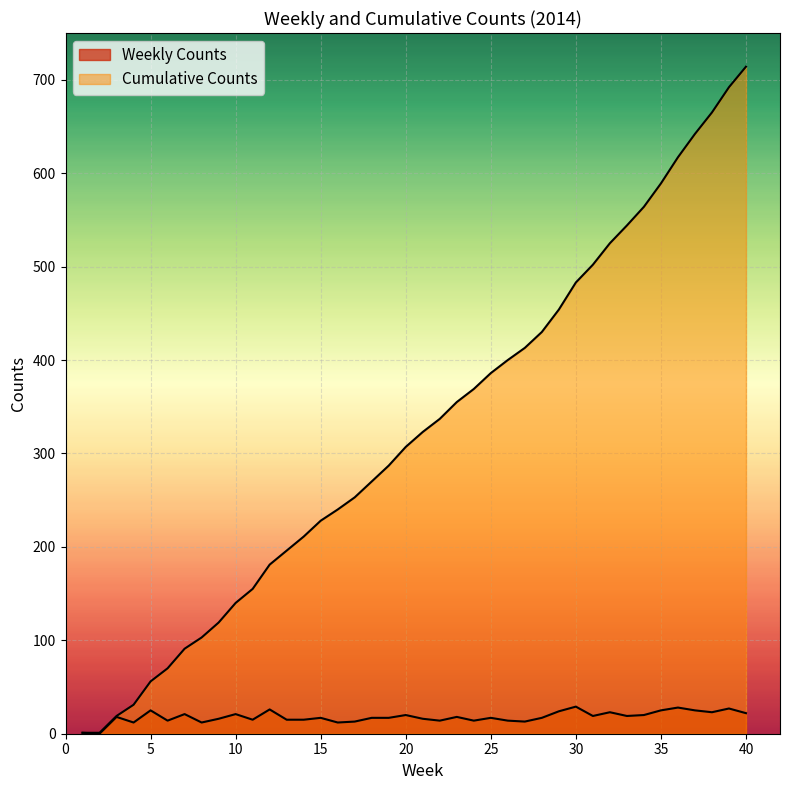

At which label is Weekly Counts closest to 14?

6